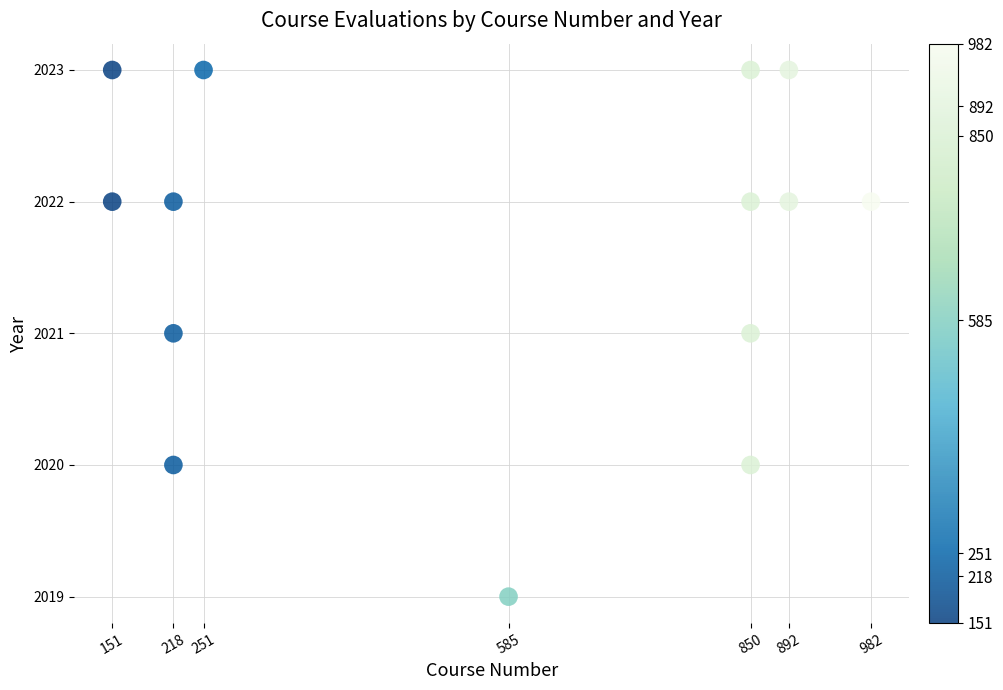

What is the range of Y values (max minus min)?

4